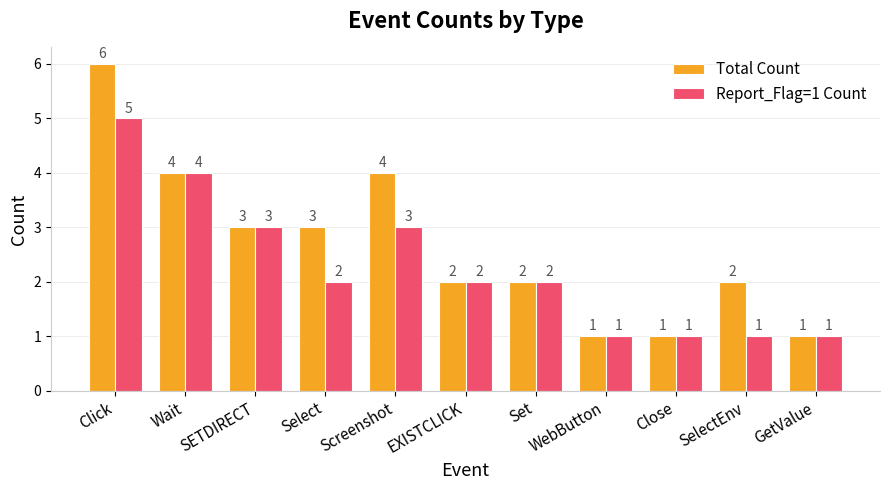

What position from the right is Set?

5